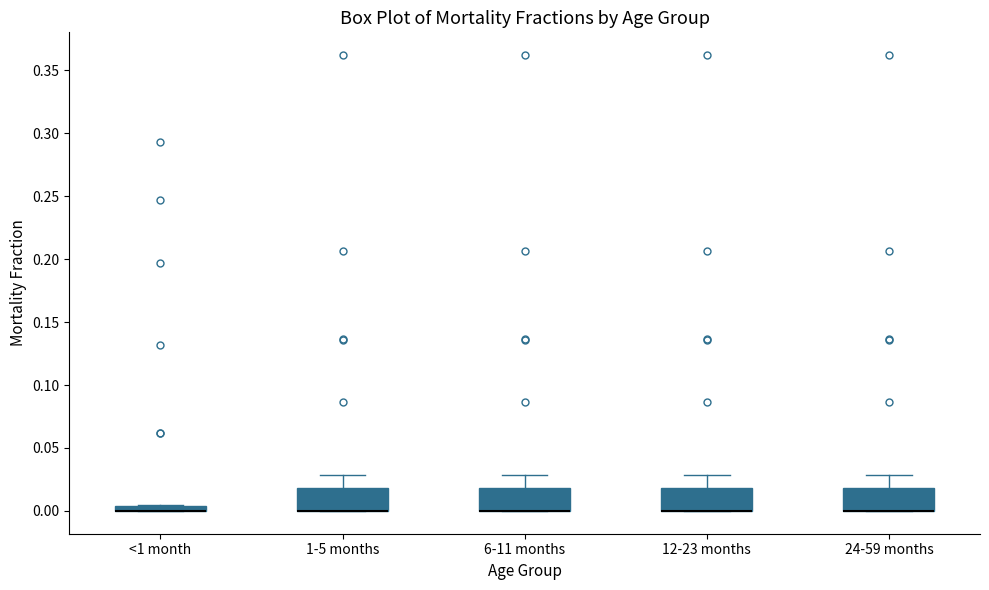

Where does the upper whisker of the box for 1-5 months end on the y-axis? The values are not printed on the chart, so give them approximately, as read against the axis.

0.030